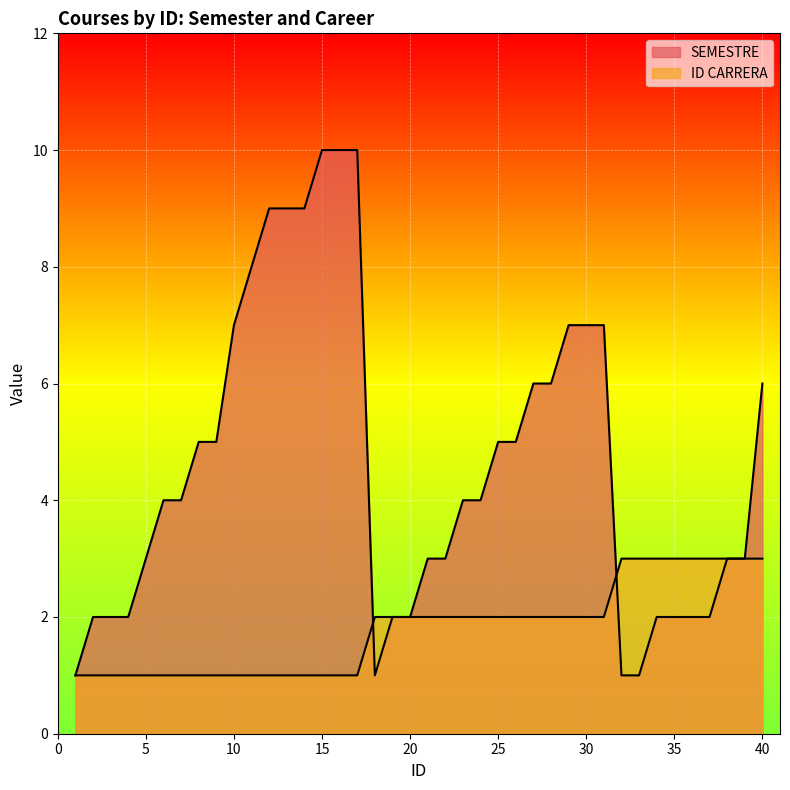

What is the maximum value shown in the chart?

10